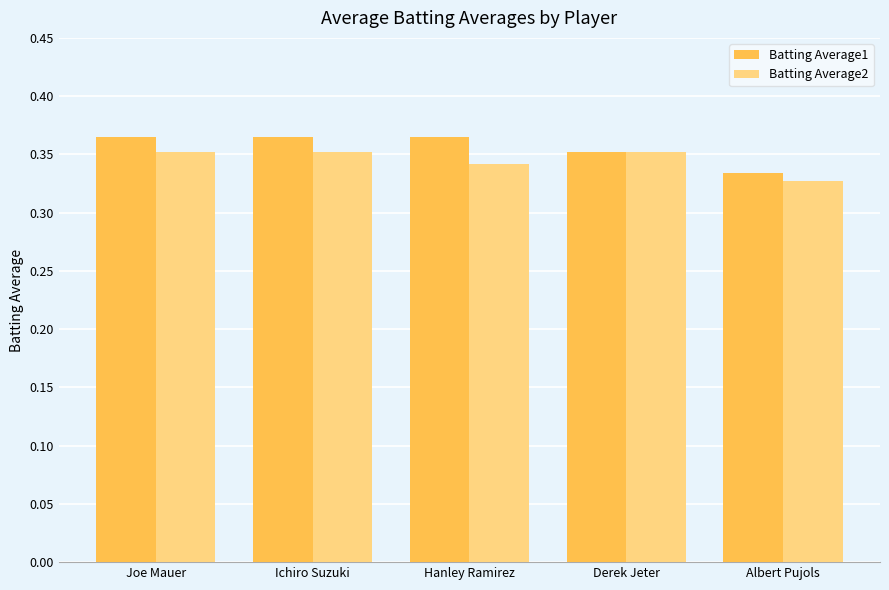

Which series has the widest spread of values?

Batting Average1